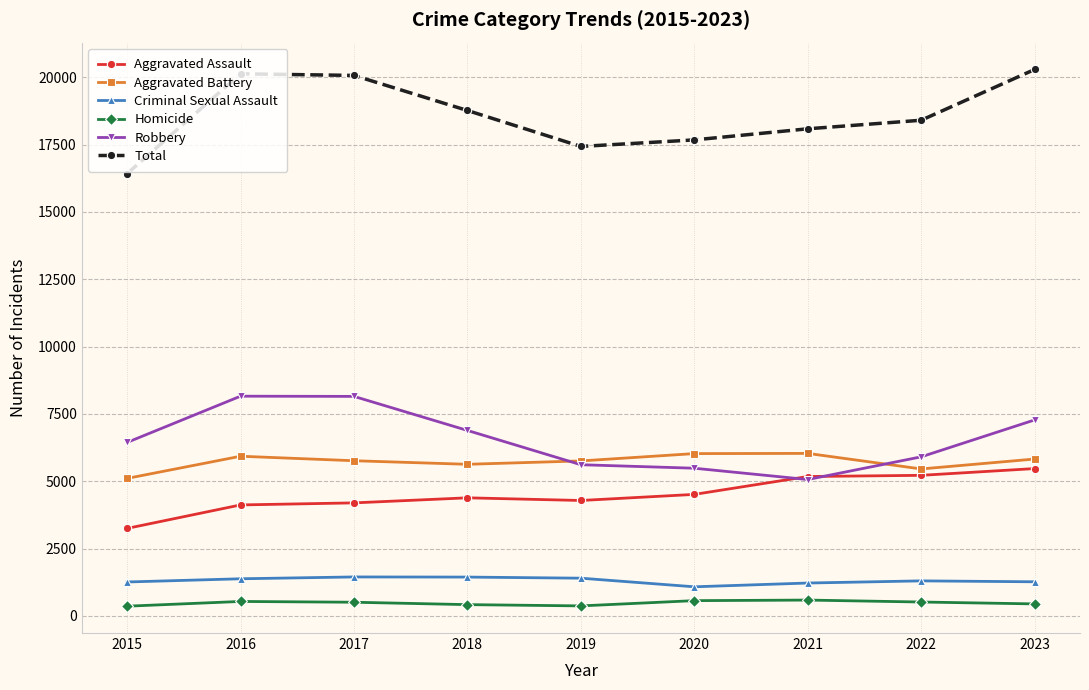

Where does the Aggravated Battery series first go above 5763?

2016